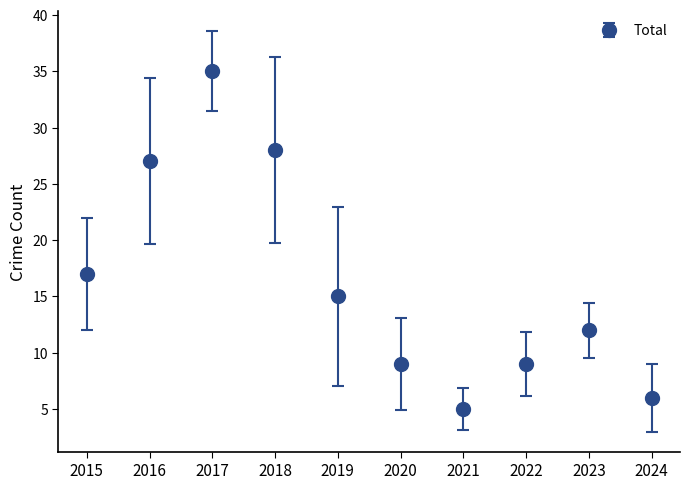

Reading left to right, what are all the values shown in this chart?

17	27	35	28	15	9	5	9	12	6